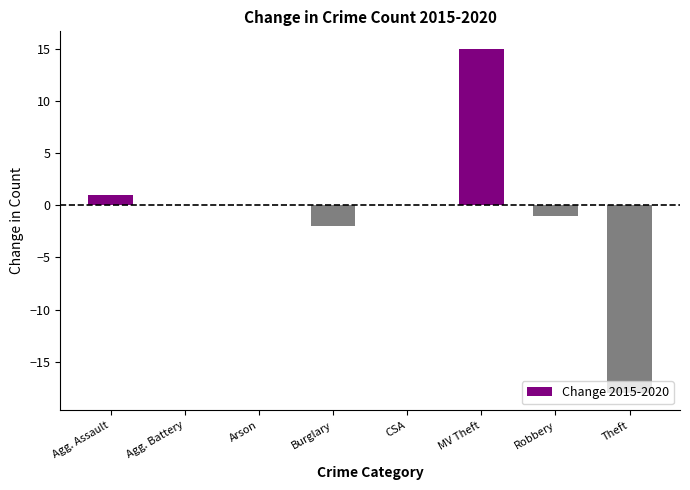

What is the sum of the values at Arson and Agg. Assault?

1